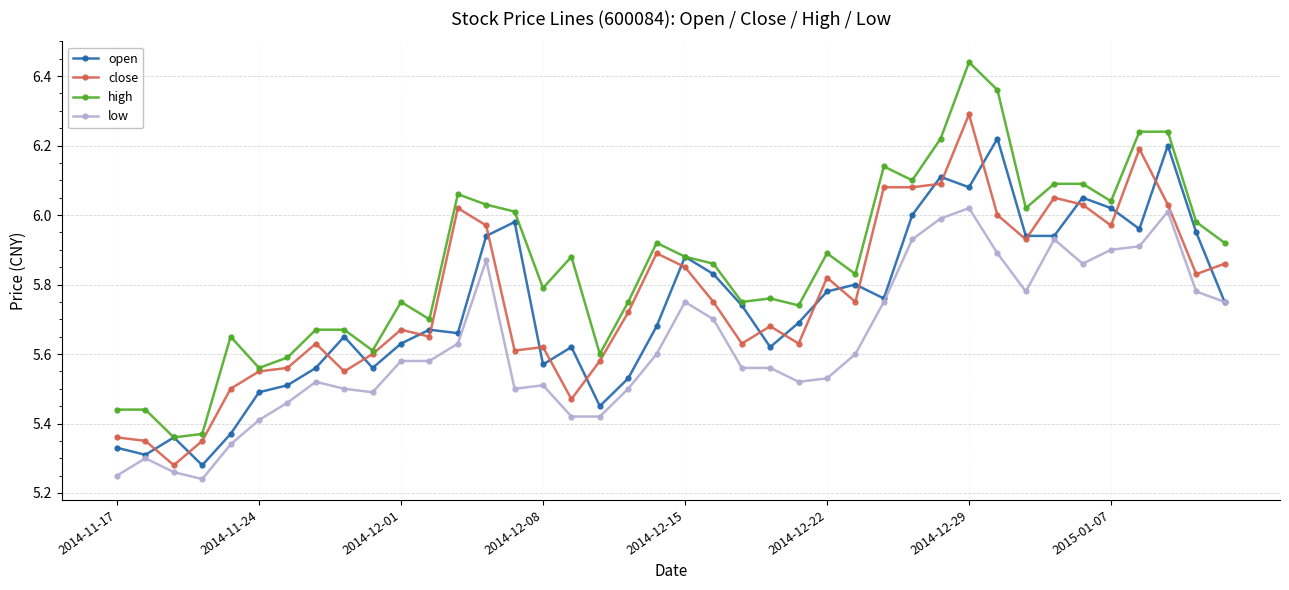

Which series has the largest total across all categories?

high